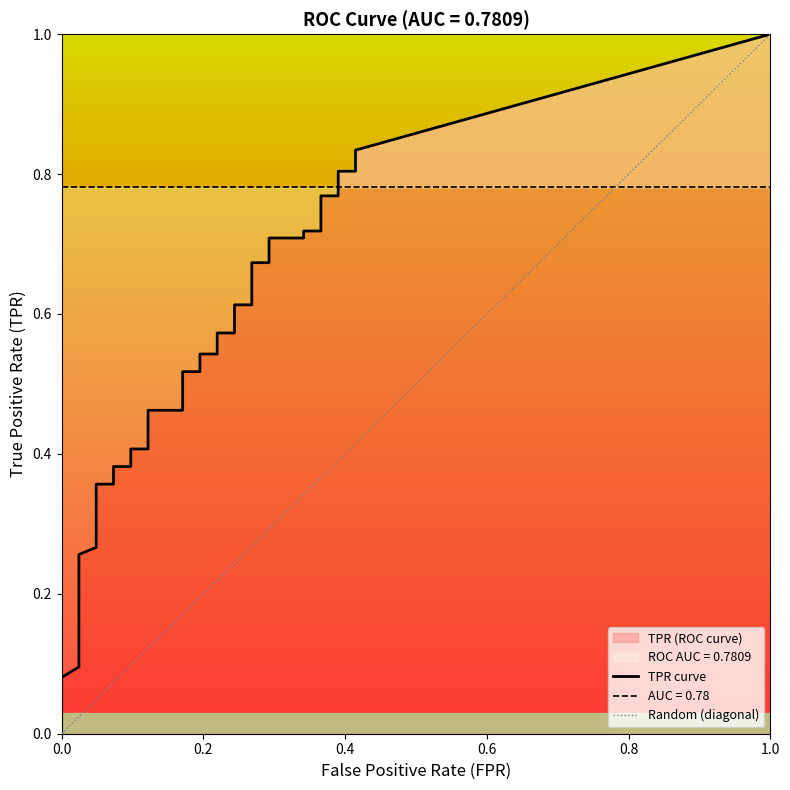

List the series in order of their peak value, lowest first.

fpr, tpr